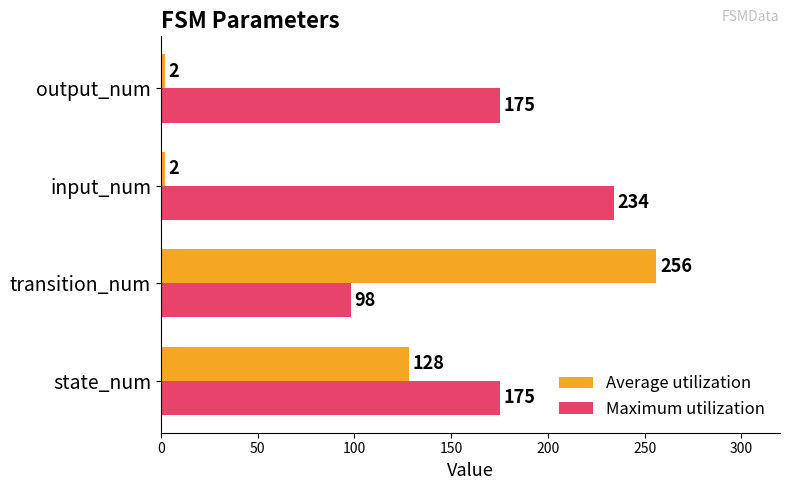

The Average utilization series shows 256 at transition_num. True or false?

True